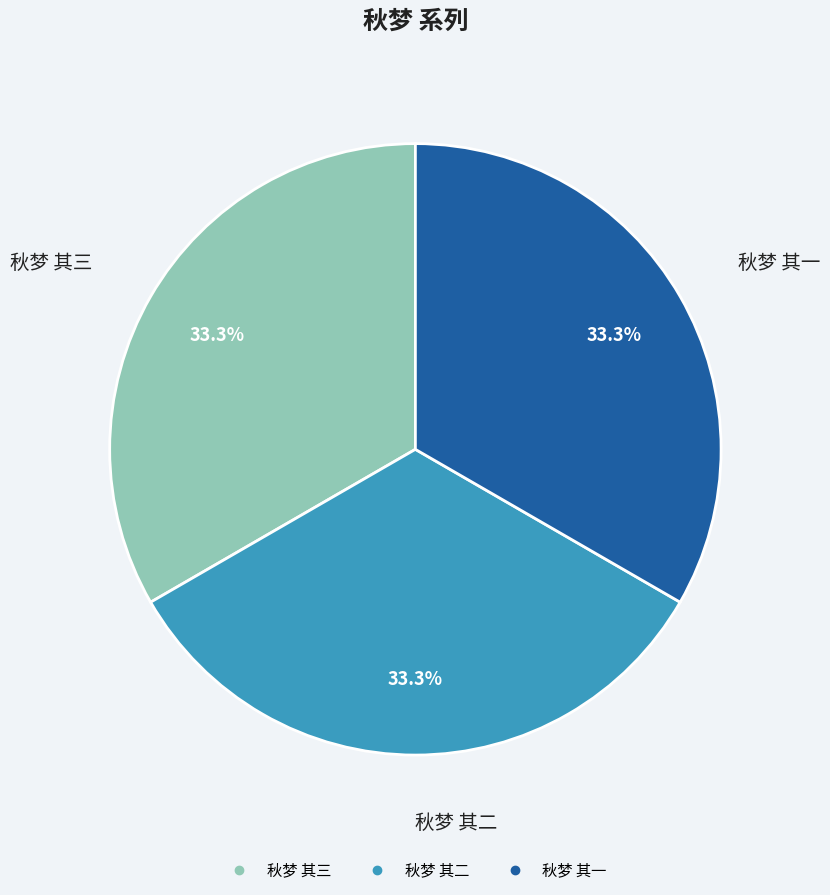

Is there a majority slice in this chart?

No